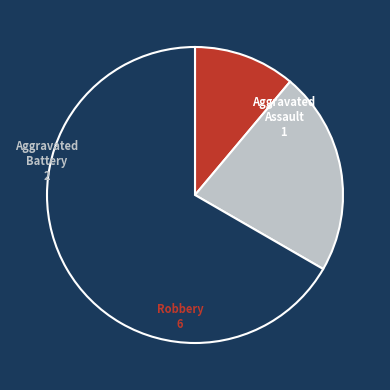

Does any single category account for the majority?

Yes